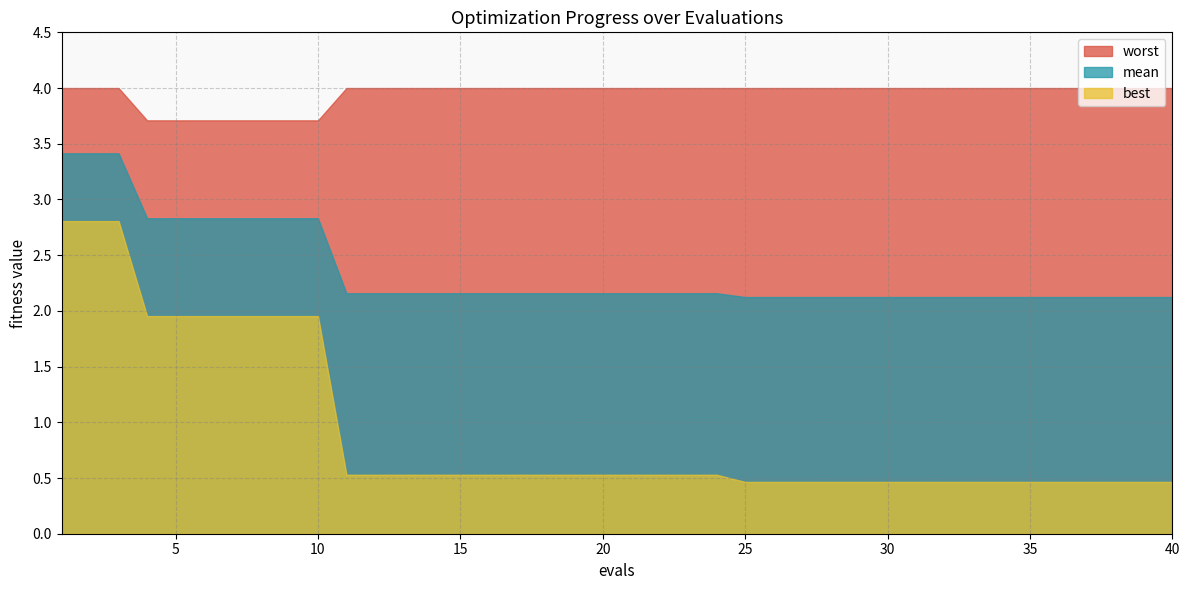

The value of mean at 15 is 2.2. True or false?

True